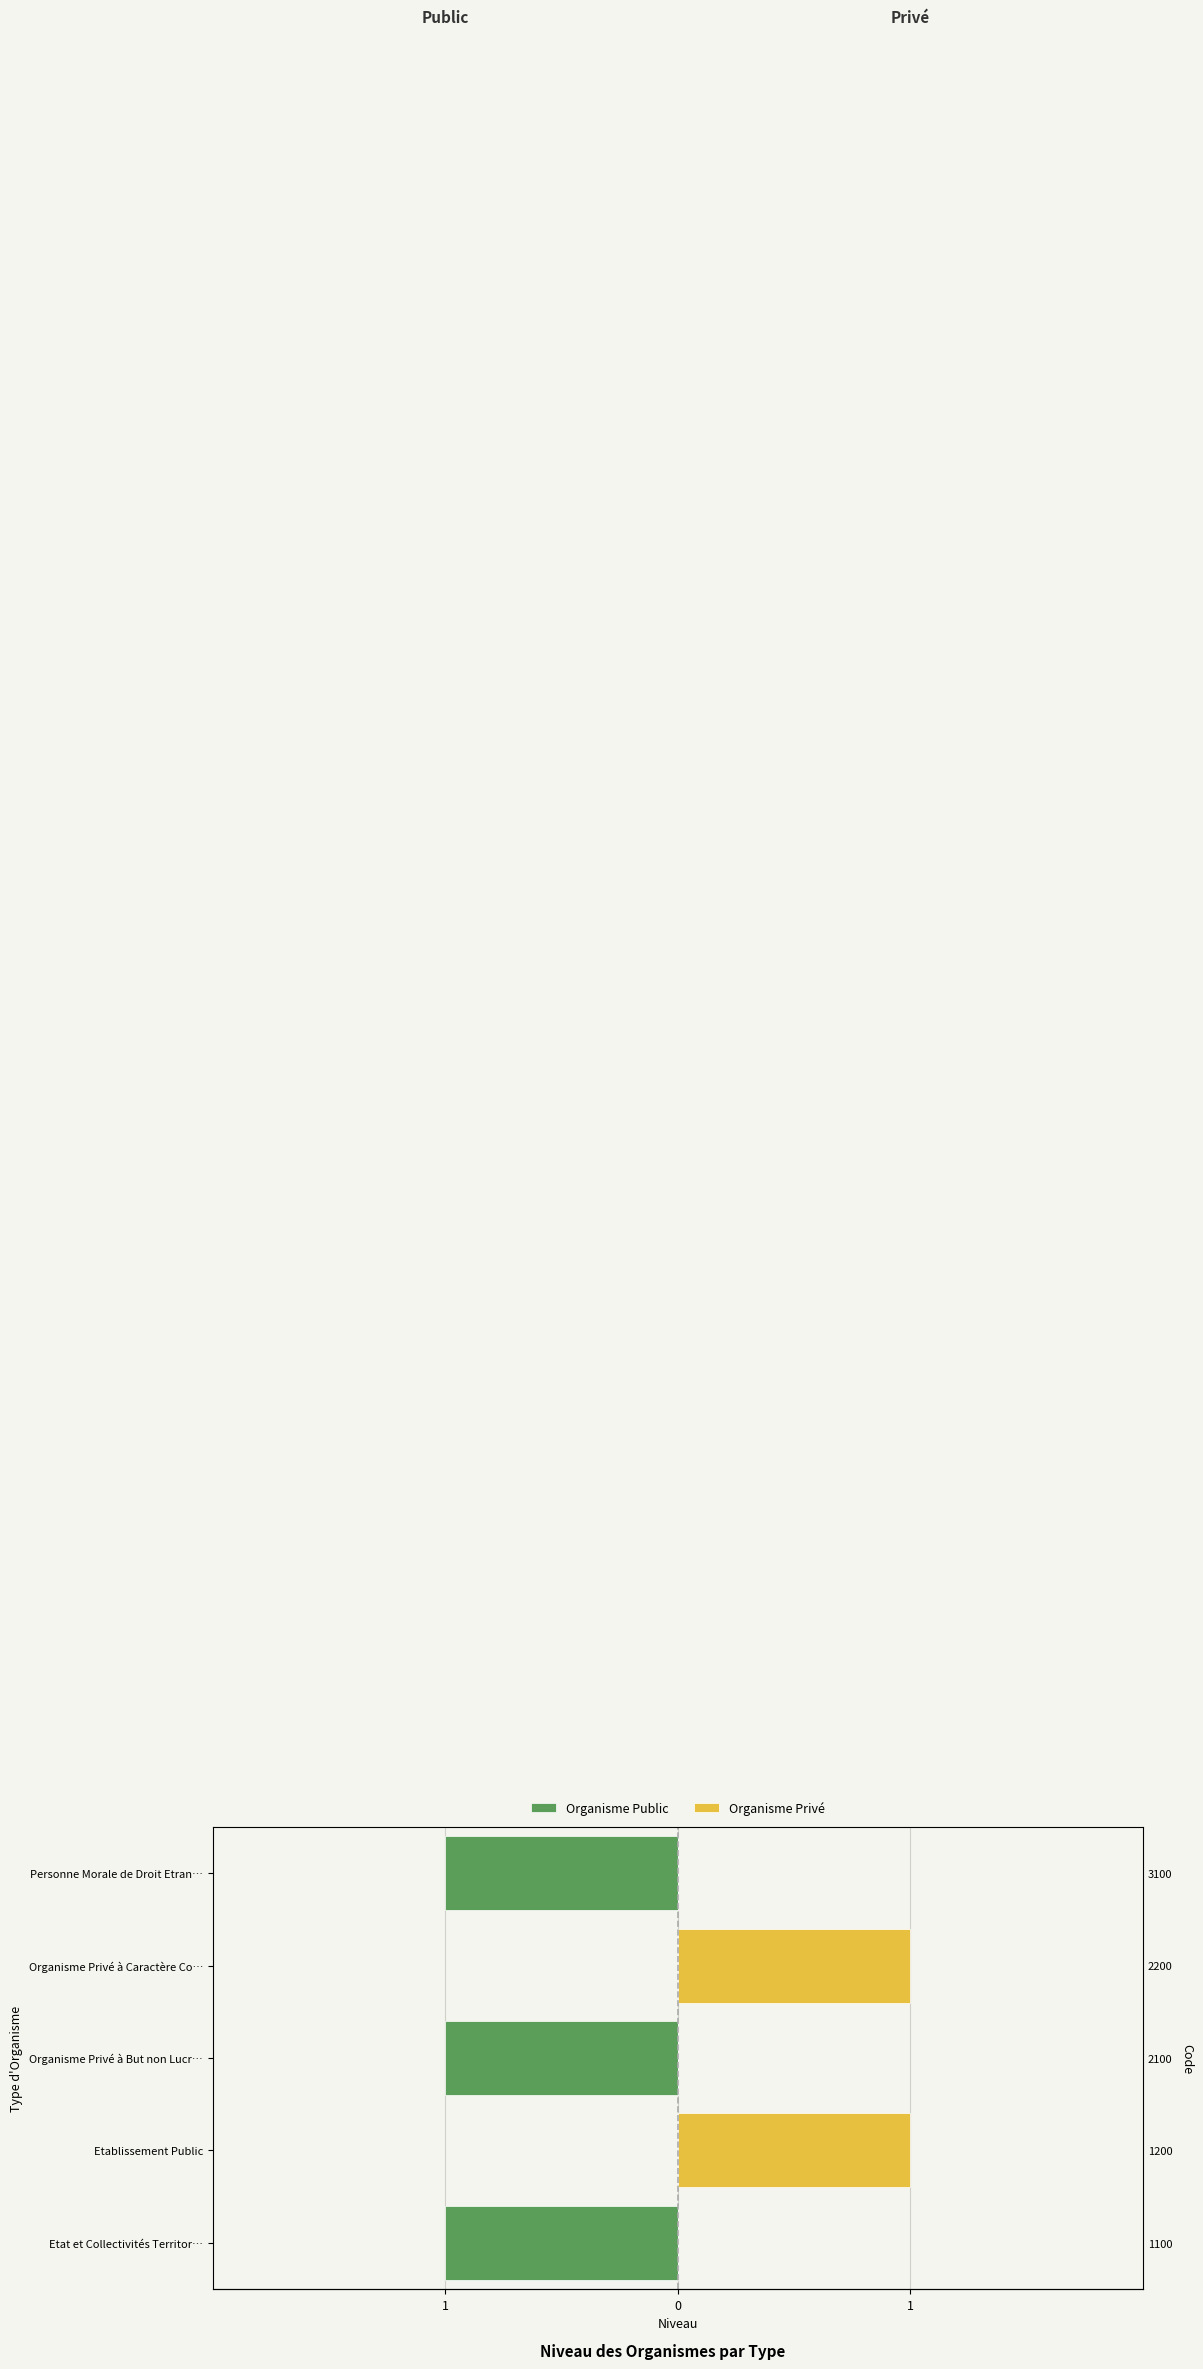

The value of Organisme Privé at Etat et Collectivités Territor… is 0. True or false?

True